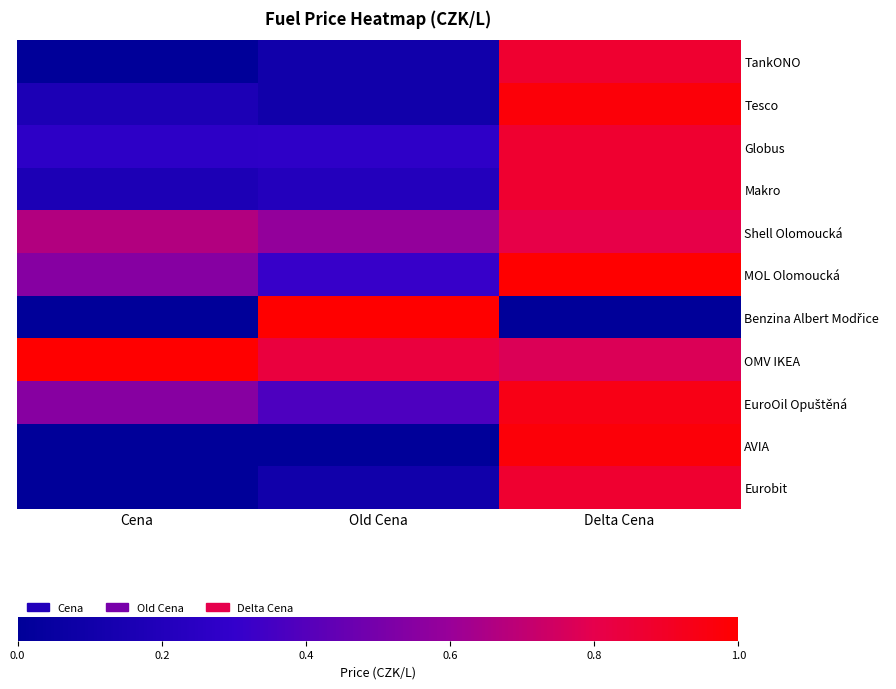

What is the greatest value displayed?

1.0